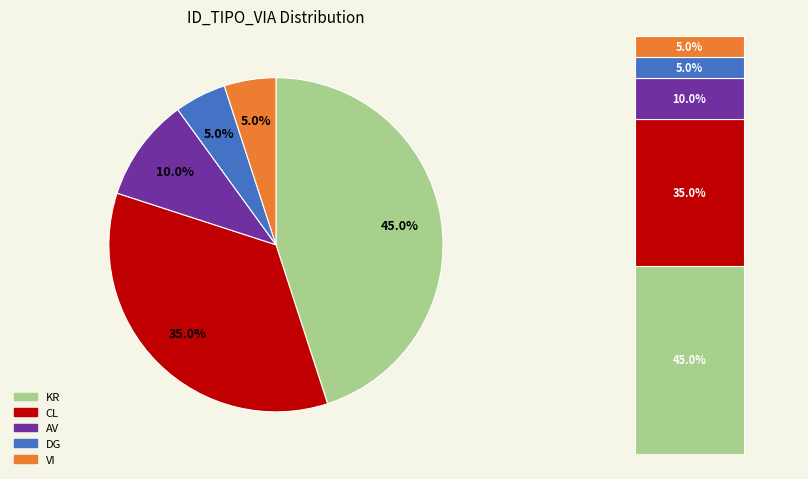

To the nearest percent, what is the combined percentage of CL and DG?

40%